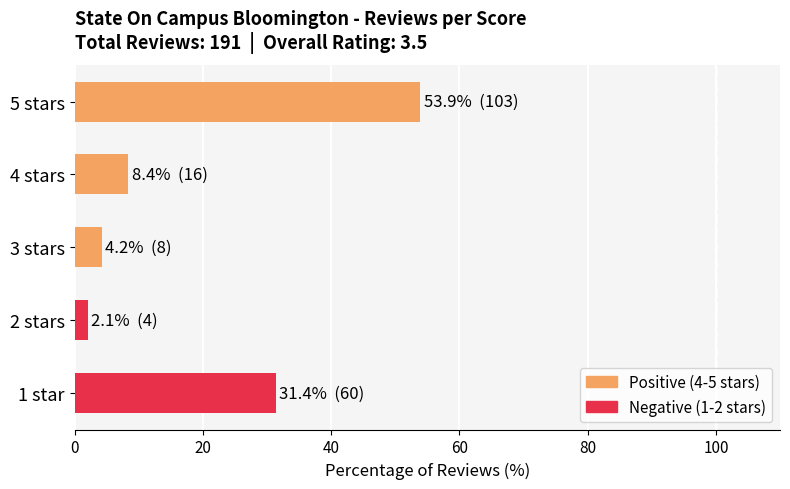

Rank the categories by value from lowest to highest.

2 stars, 3 stars, 4 stars, 1 star, 5 stars